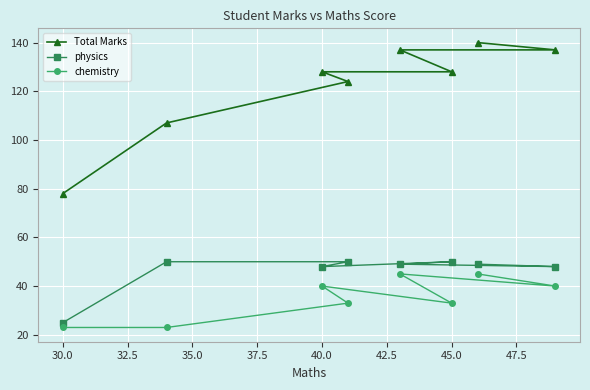

What is the lowest value of the chemistry series?

23